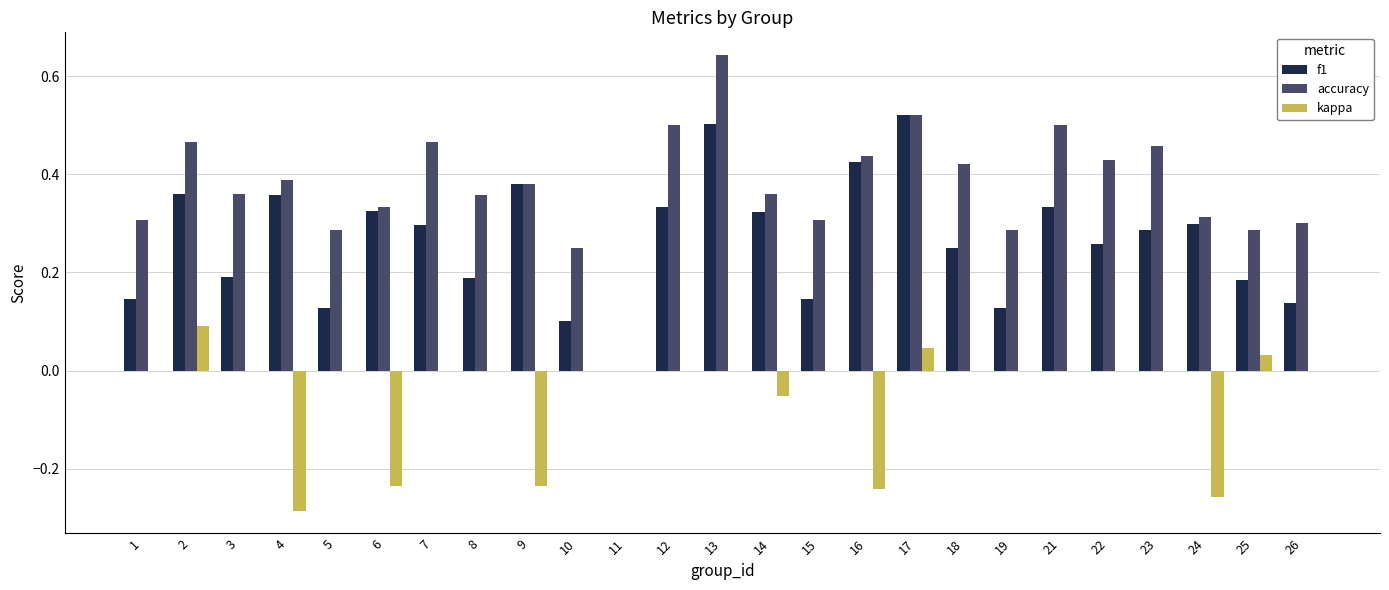

What are all the series names shown in the legend?

f1, accuracy, kappa